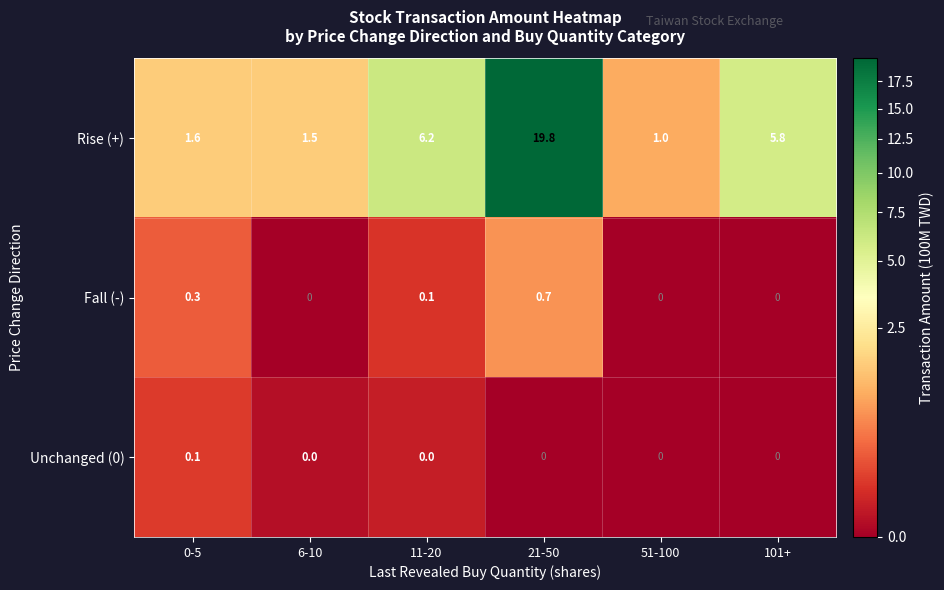

How many series are shown in this chart?

3